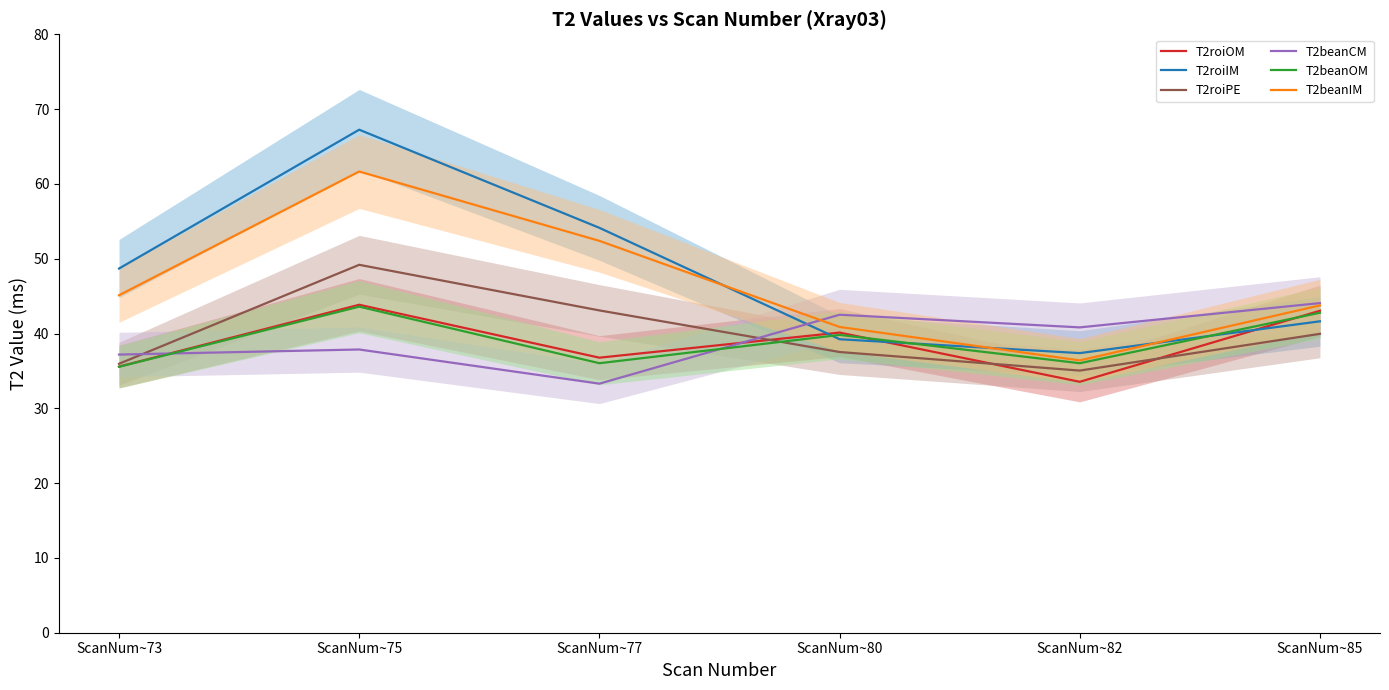

What is the value of the T2roiOM point at the 3rd from the left?

36.8